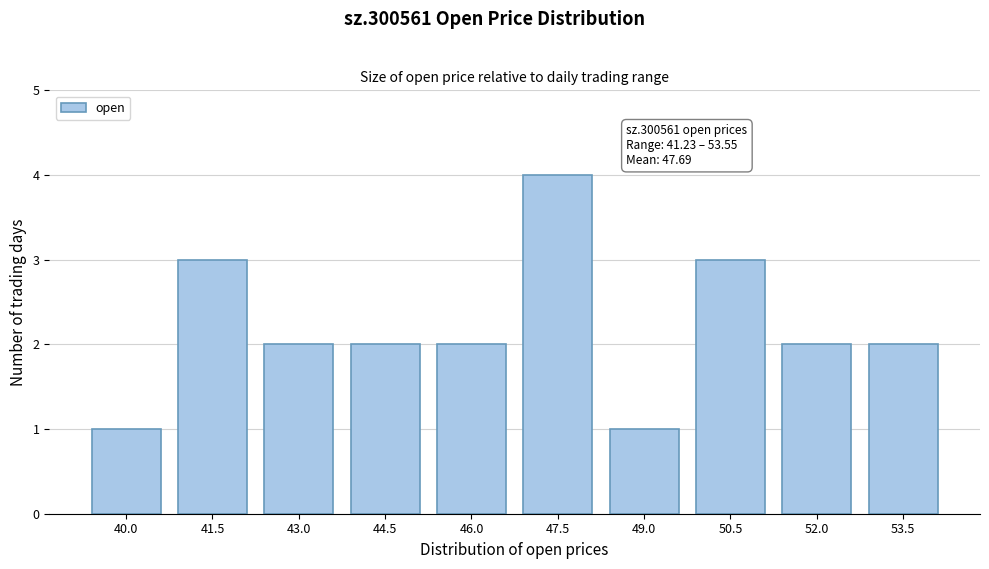

Reading left to right, list all the values displayed in this chart.

1	3	2	2	2	4	1	3	2	2